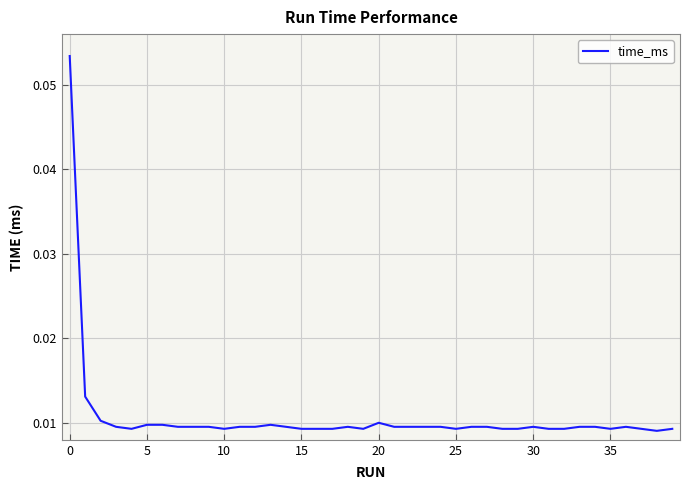

What is the label of the 25th point from the right?

15